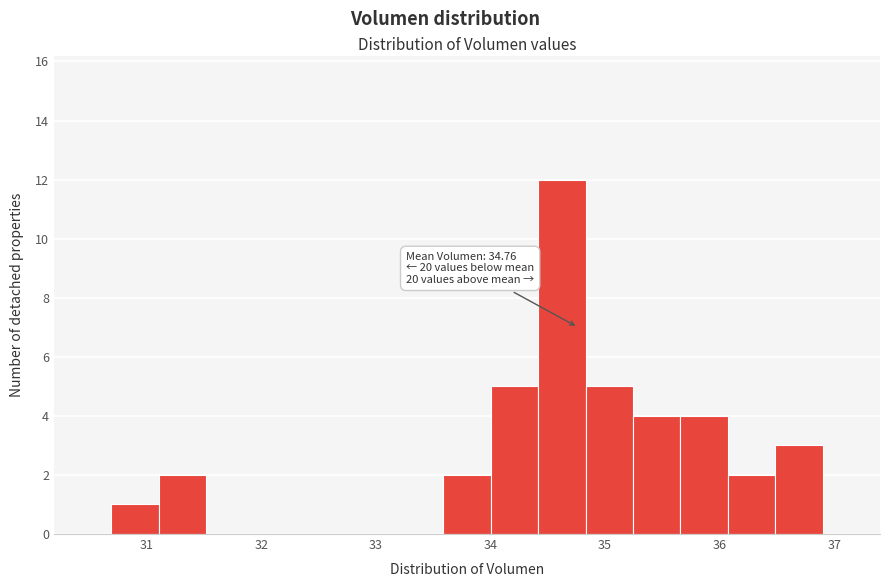

Which range on the x-axis has the tallest bar?

34.4 to 34.8